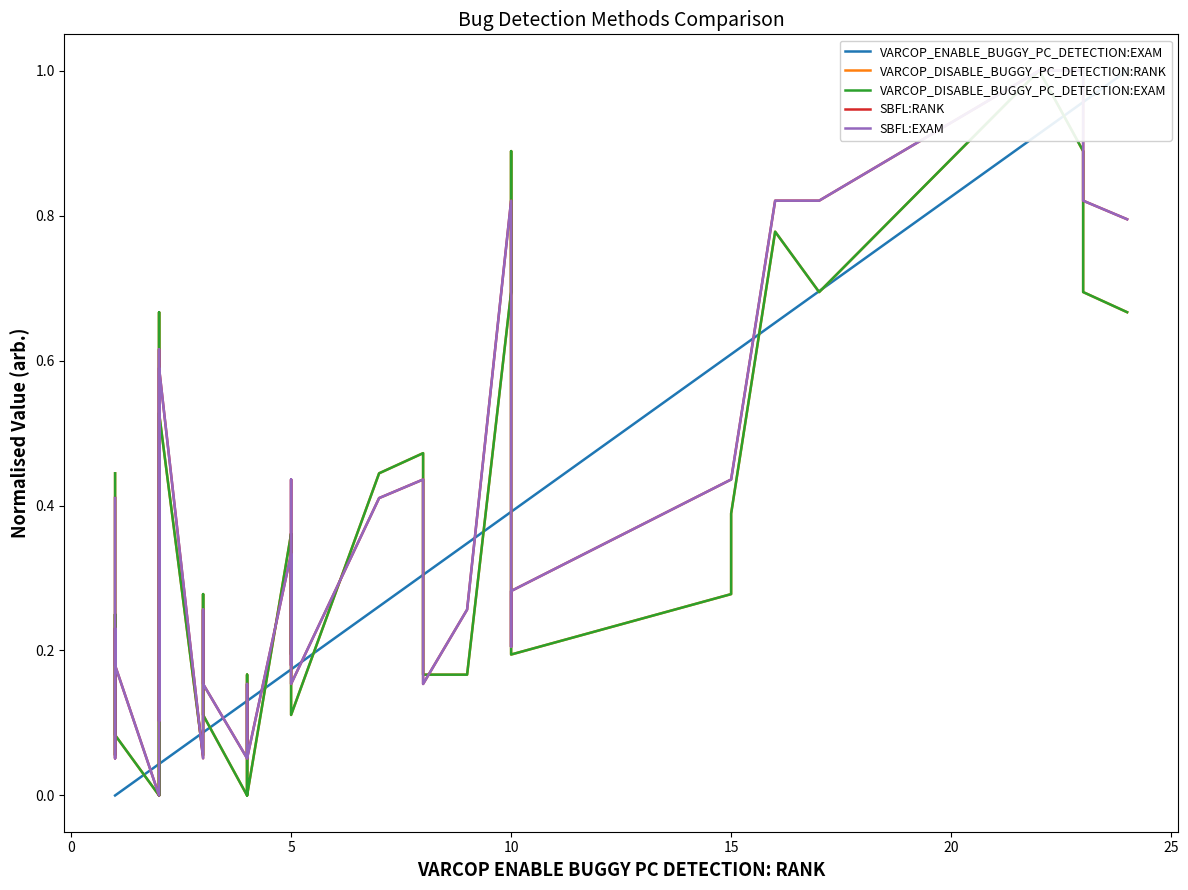

Count the number of data series in this chart.

5